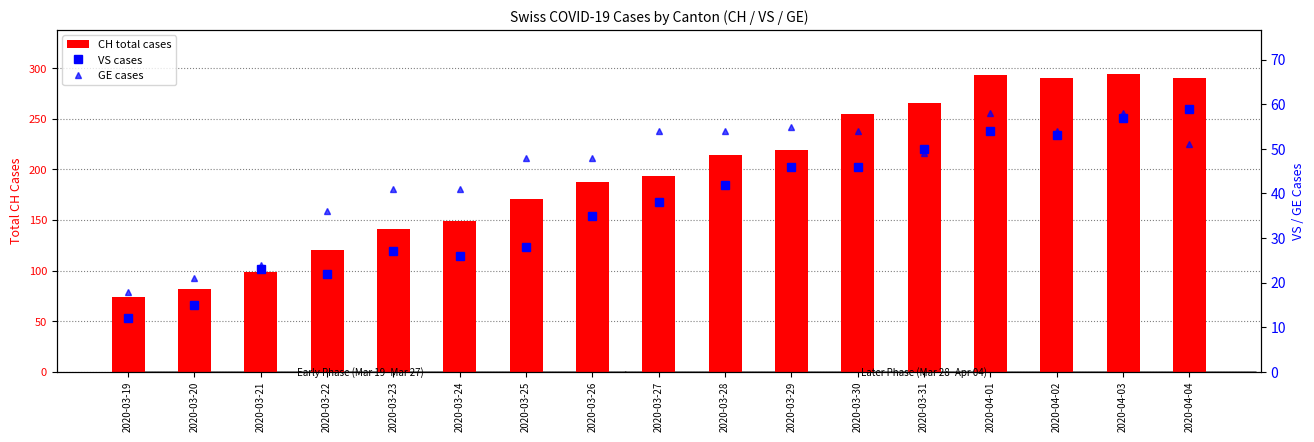

Between 2020-04-02 and 2020-03-21, which is larger?

2020-04-02